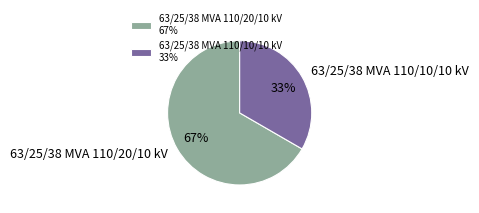

Which slice is the smallest?

63/25/38 MVA 110/10/10 kV